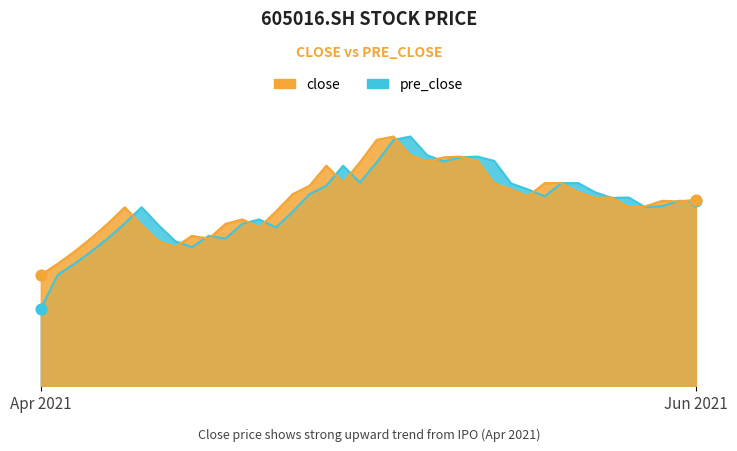

Is the value of close at 20210521 greater than the value of pre_close at 20210601?

No